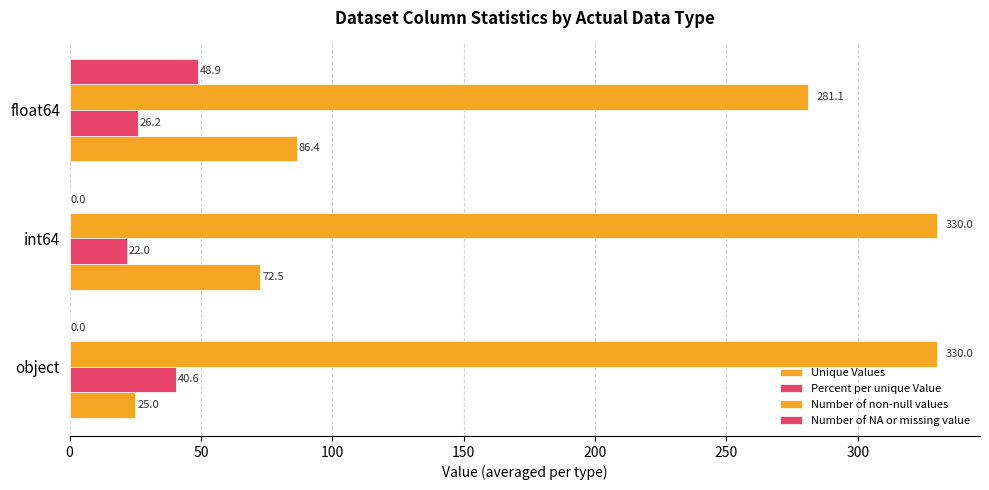

Which series has the largest total across all categories?

Number of non-null values